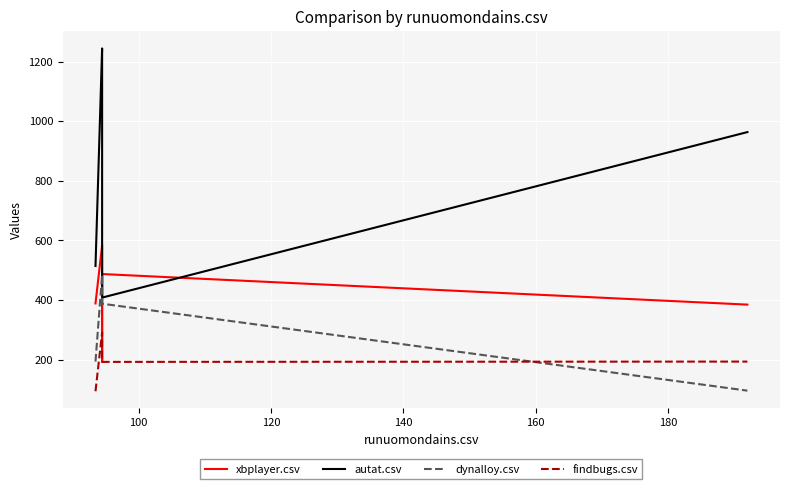

How many values in the dynalloy.csv series exceed 388?

2